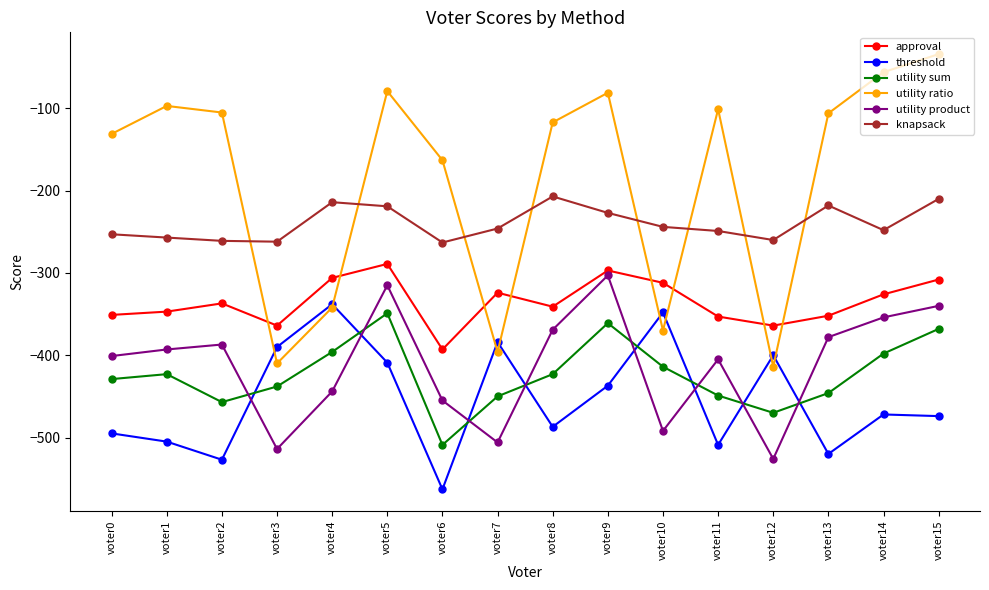

True or false: approval has more than 1 interior local peaks.

True